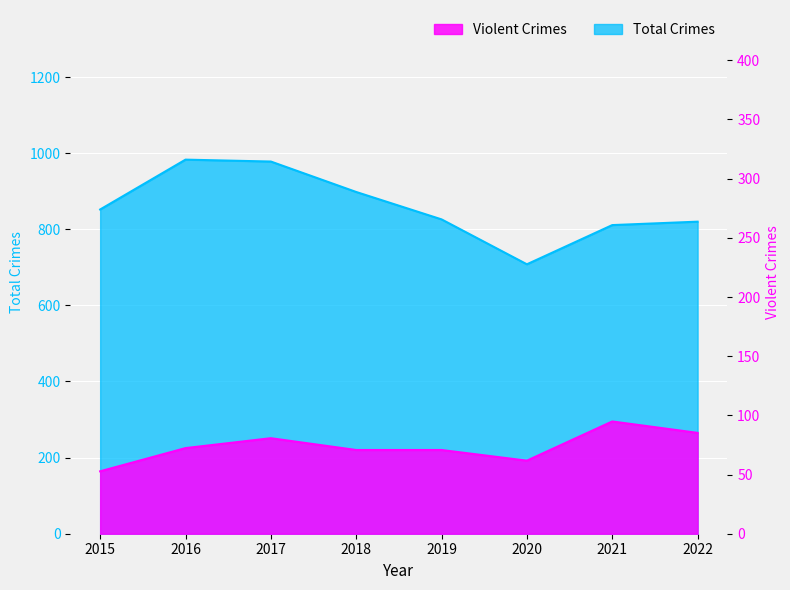

What is the sum of the Violent Crimes values at 2019 and 2017?

471